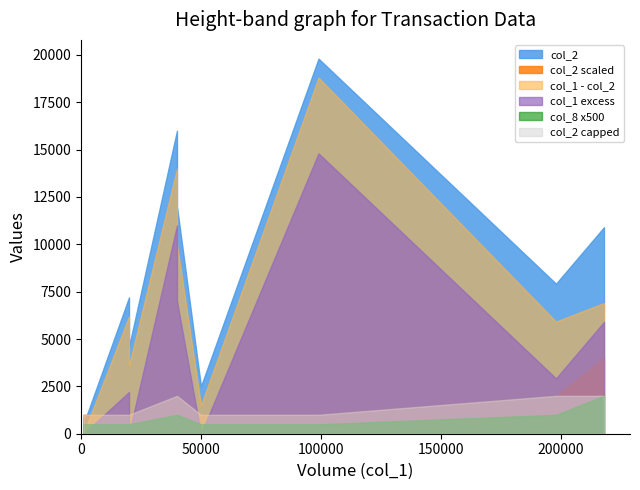

Reading left to right, what are all the values shown in this chart?

col_1: 100/01/28=1000	100/02/11=1000	100/02/15=20000	100/02/16=40000	100/02/22=20000	100/02/23=40000	100/03/08=99000	100/03/15=50000	100/03/21=198000	100/03/22=218000
col_2: 100/01/28=820	100/02/11=490	100/02/15=7200	100/02/16=16000	100/02/22=4600	100/02/23=12000	100/03/08=19800	100/03/15=2500	100/03/21=7920	100/03/22=10900
col_8: 100/01/28=1	100/02/11=1	100/02/15=1	100/02/16=2	100/02/22=1	100/02/23=2	100/03/08=1	100/03/15=1	100/03/21=2	100/03/22=4